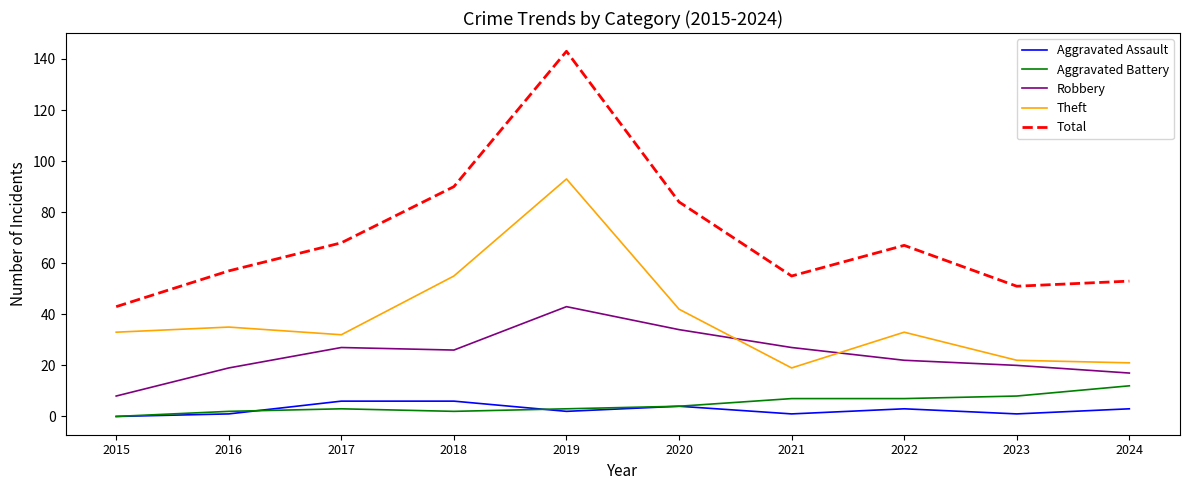

Which series has the largest range (max minus min)?

Total